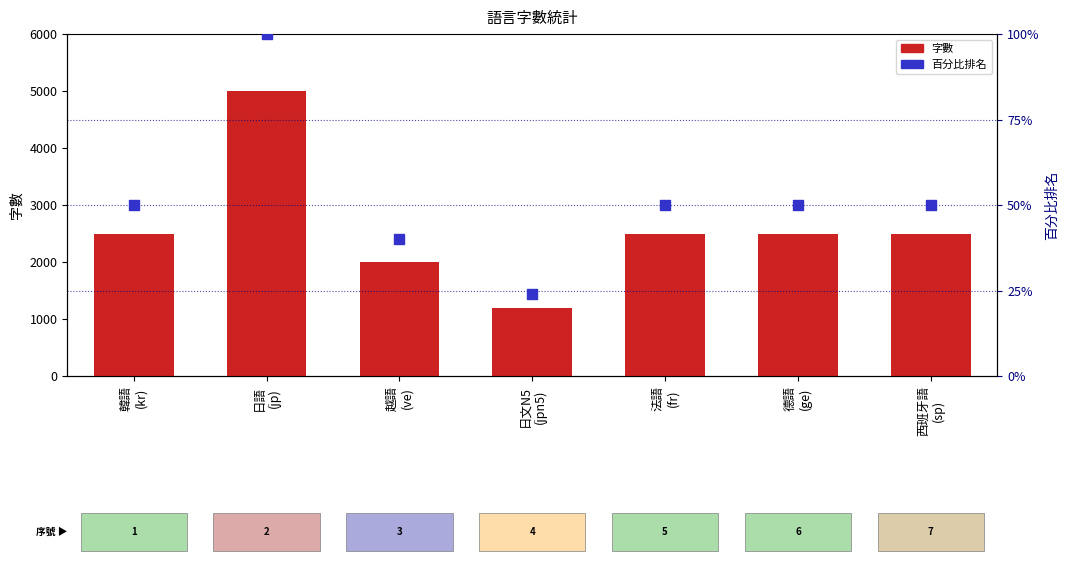

At which category is the sum across all series the highest?

日語
(jp)